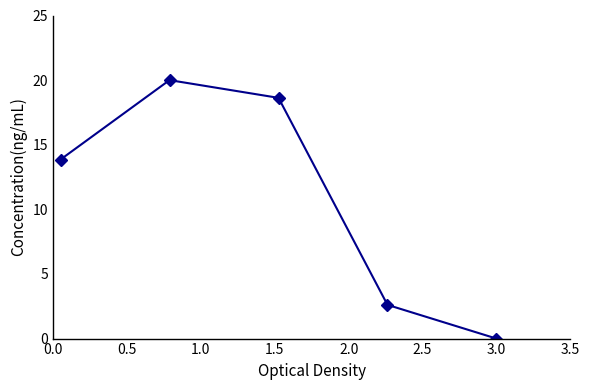

What is the difference between the second highest and second lowest values?

16.0